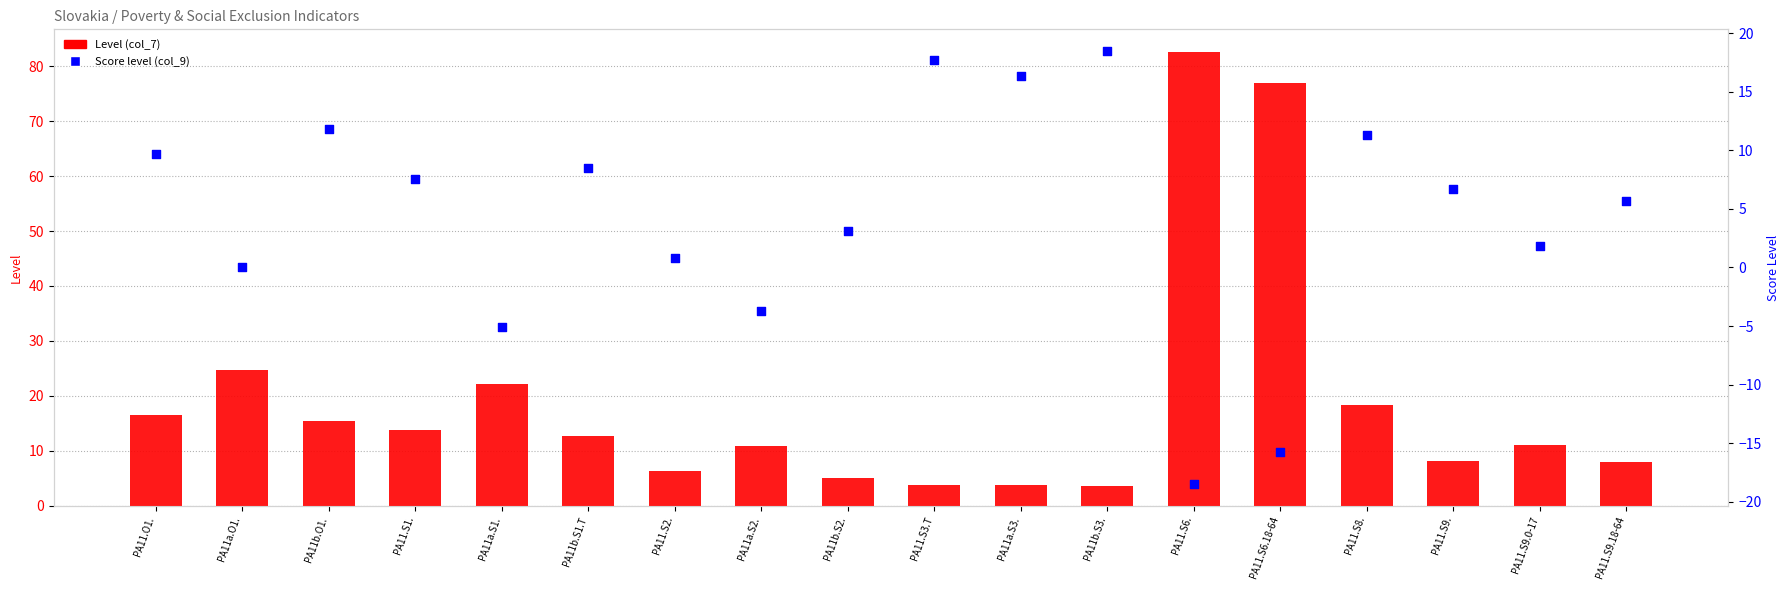

Is the value of Level at PA11b.S1.T greater than the value of Score level at PA11b.O1.?

Yes